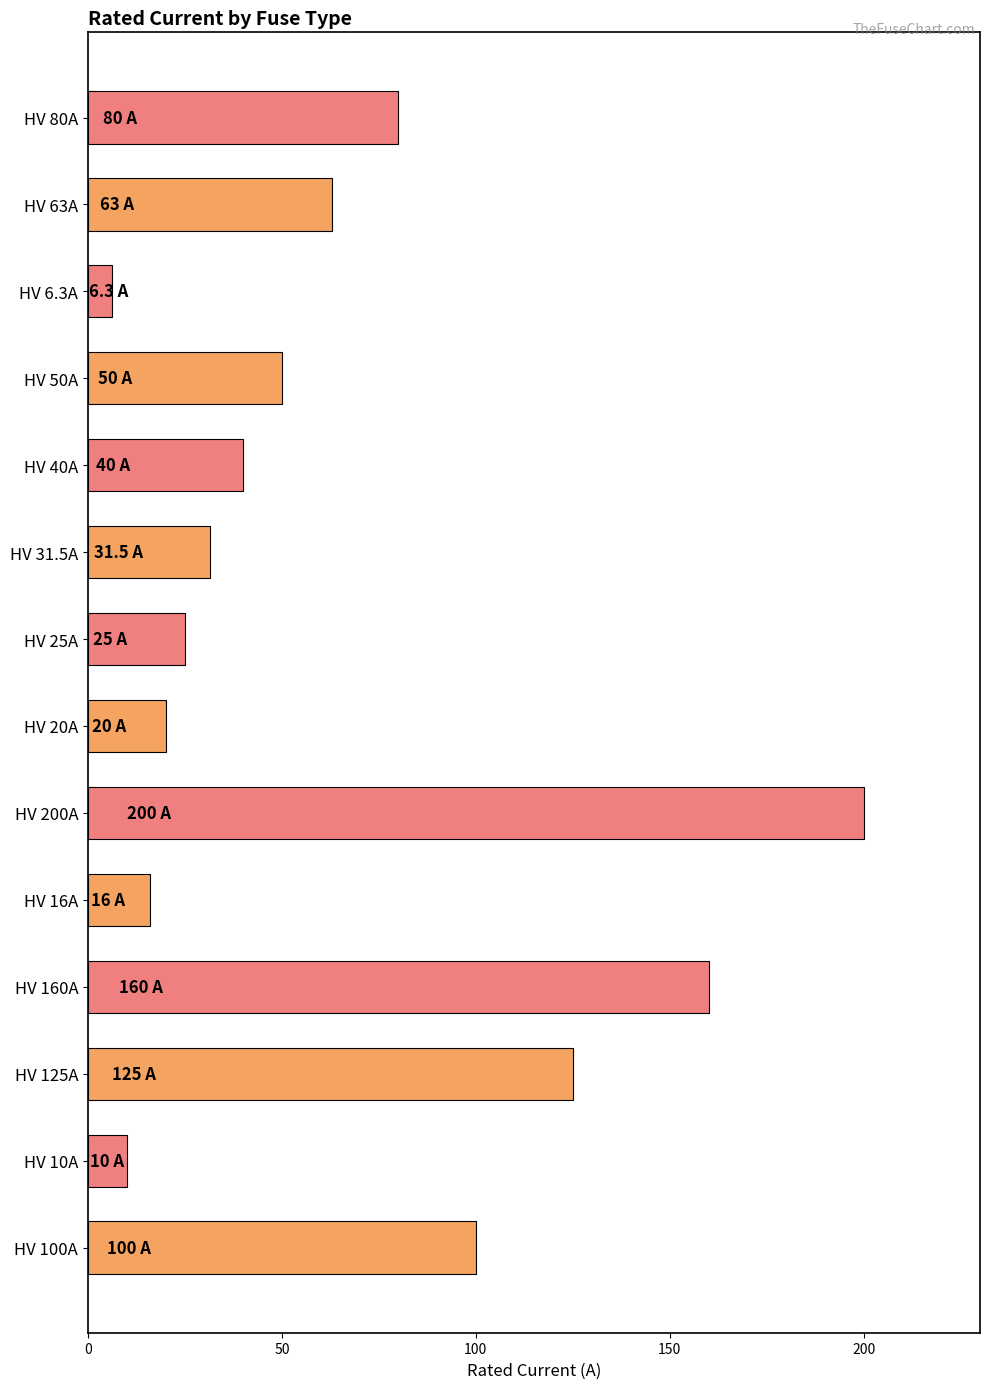

Which category has the lowest value across all series?

HV 6.3A